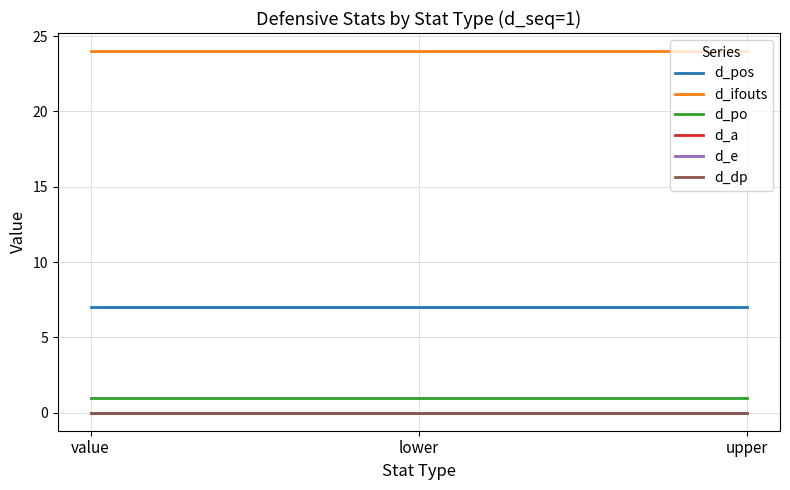

Reading right to left, extract all data points from this chart.

d_pos: 7	7	7
d_ifouts: 24	24	24
d_po: 1	1	1
d_a: 0	0	0
d_e: 0	0	0
d_dp: 0	0	0